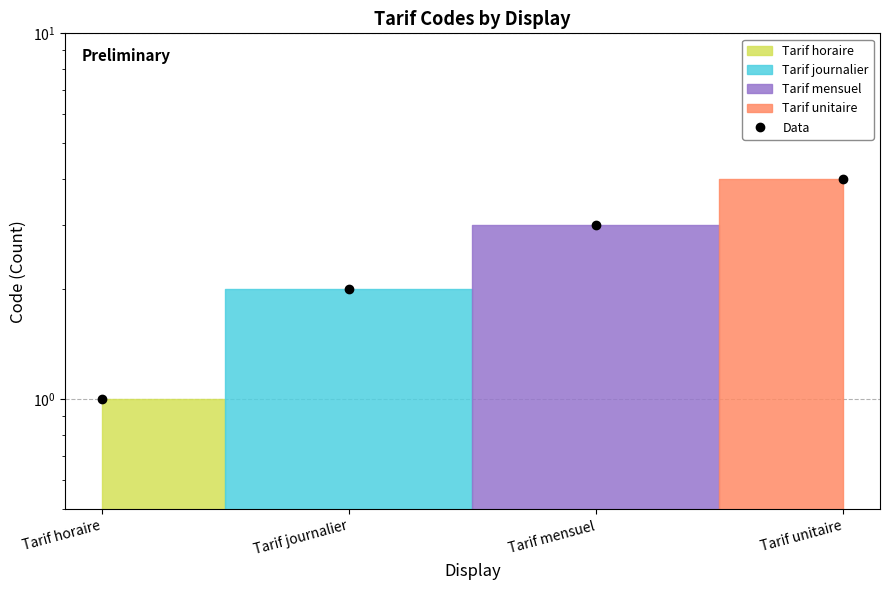

List the labels in order of value, largest first.

Tarif unitaire, Tarif mensuel, Tarif journalier, Tarif horaire